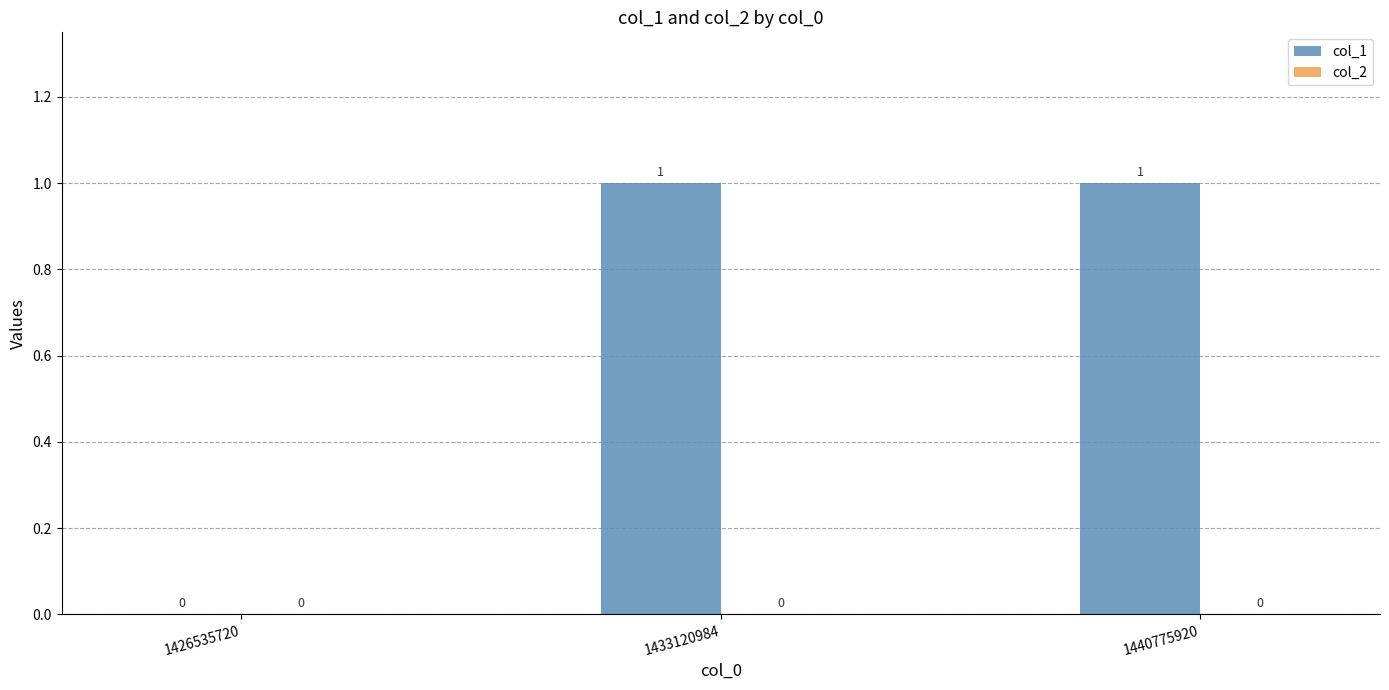

Is it true that the value at 1433120984 is 1?

True